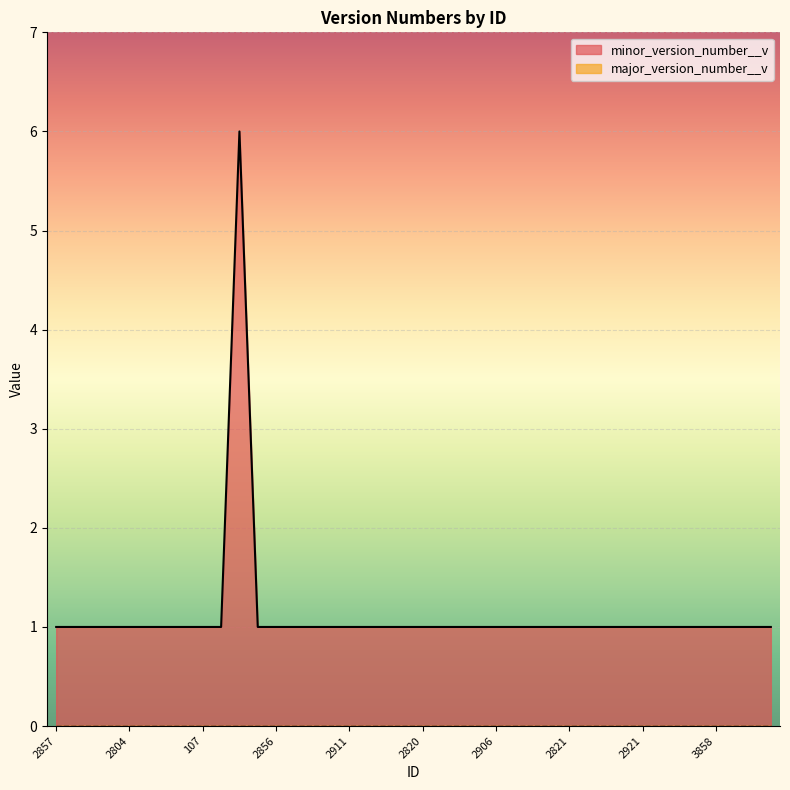

Reading left to right, transcribe all the data shown in this chart.

2857=1	2880=1	2912=1	122=1	2804=1	2849=1	2812=1	2904=1	107=1	2872=1	69=6	2811=1	2856=1	2905=1	123=1	2805=1	2911=1	2871=1	2920=1	2865=1	2820=1	2881=1	2806=1	2910=1	2906=1	2810=1	2882=1	2947=1	2821=1	105=1	2913=1	87=1	2921=1	2874=1	2847=1	2939=1	3858=1	2839=1	2813=1	2864=1